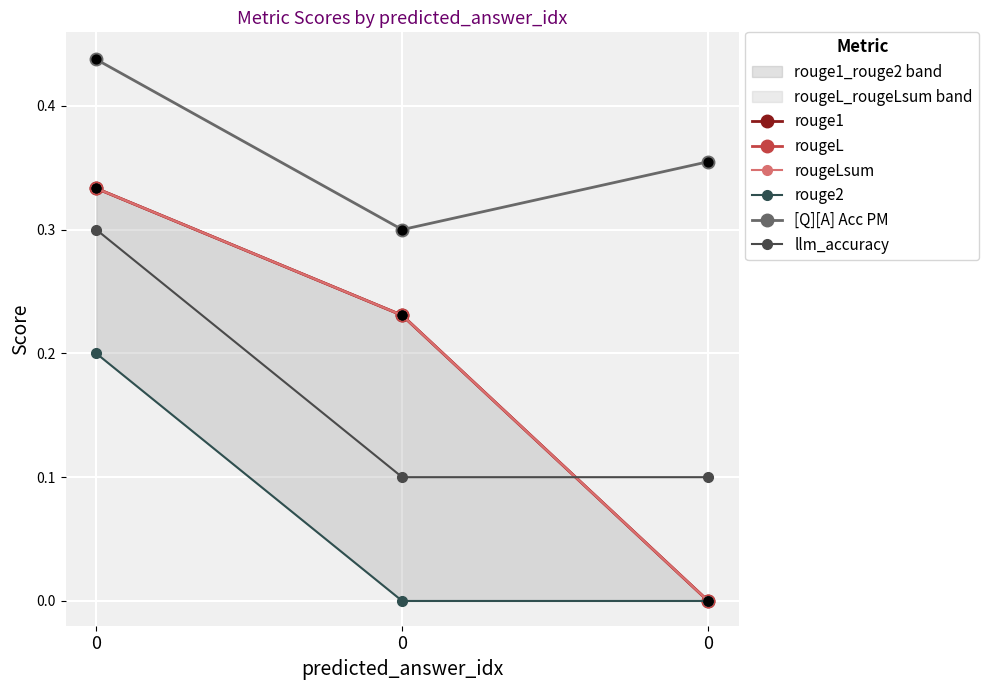

Which series reaches the maximum Y coordinate?

[Q][A] Acc PM